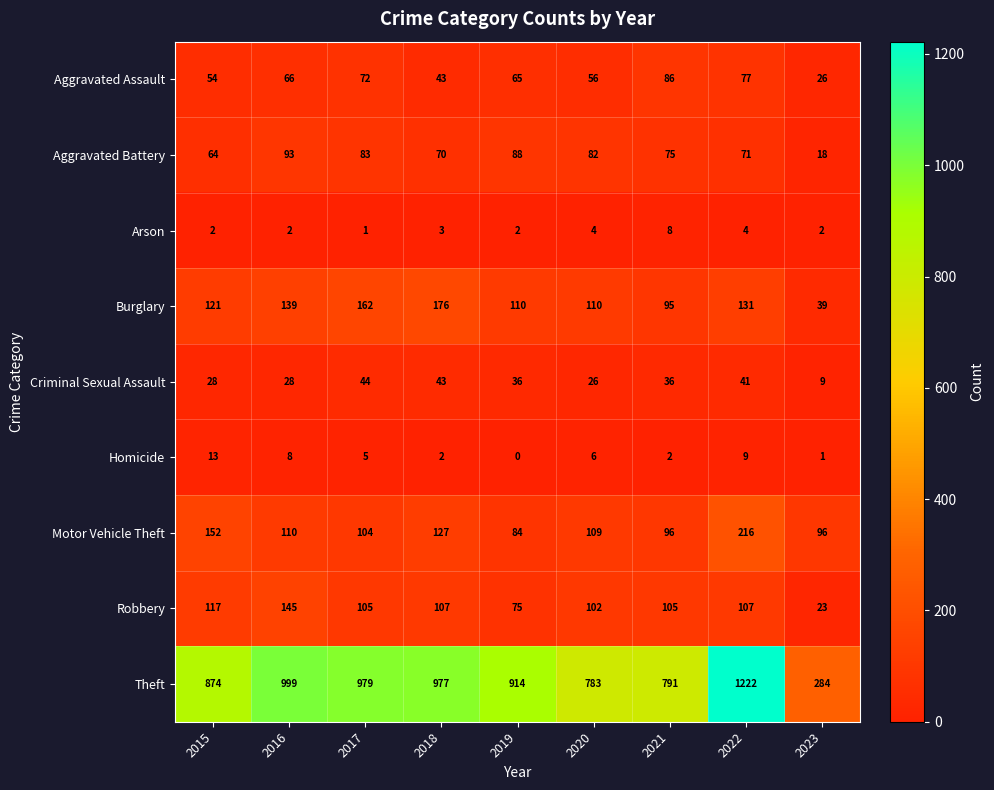

What is the greatest value displayed?

1222